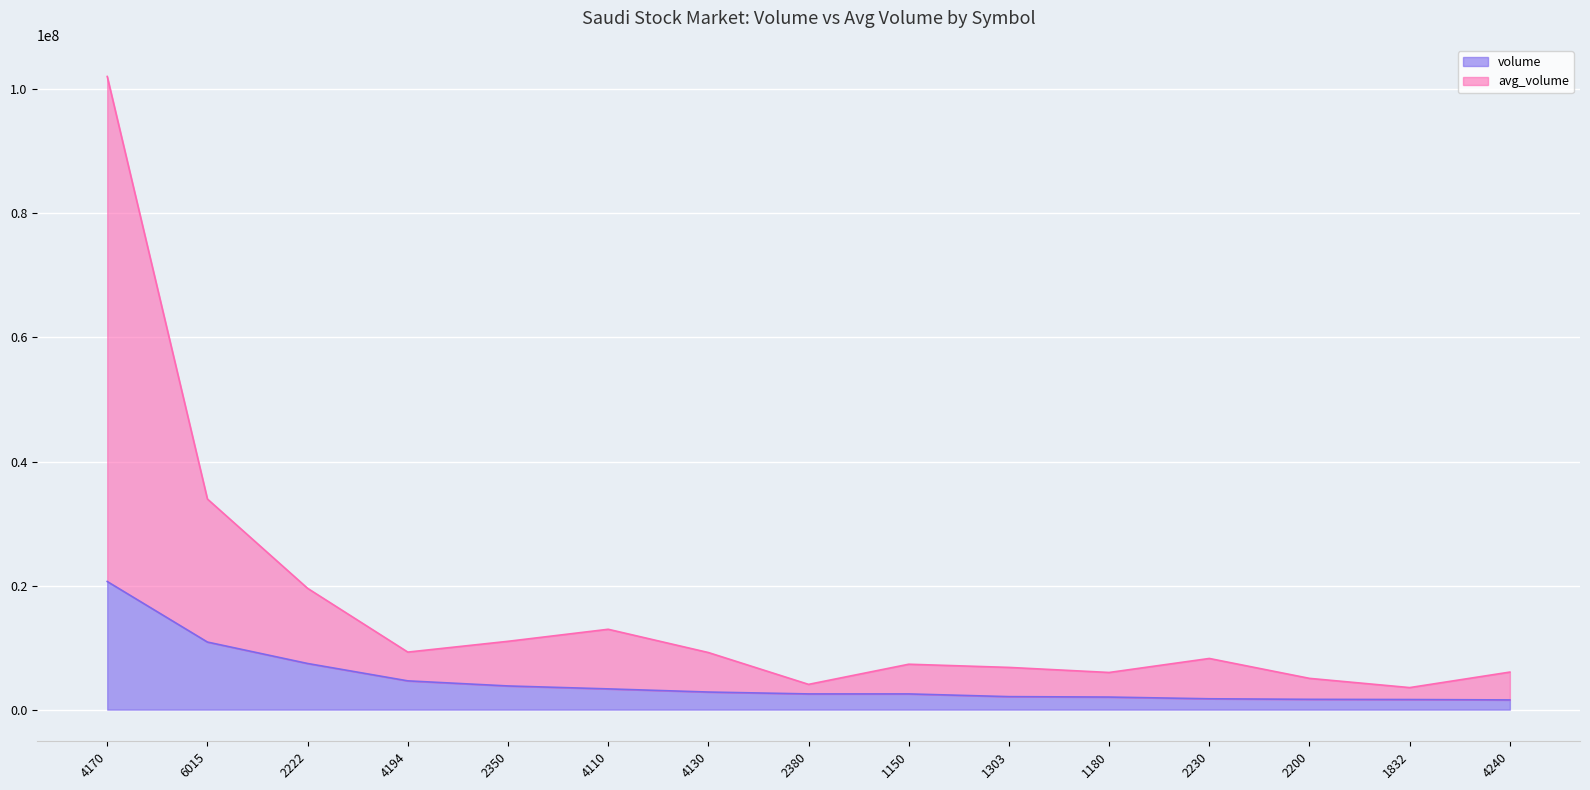

Which series changed the most between 1180 and 2230?

avg_volume